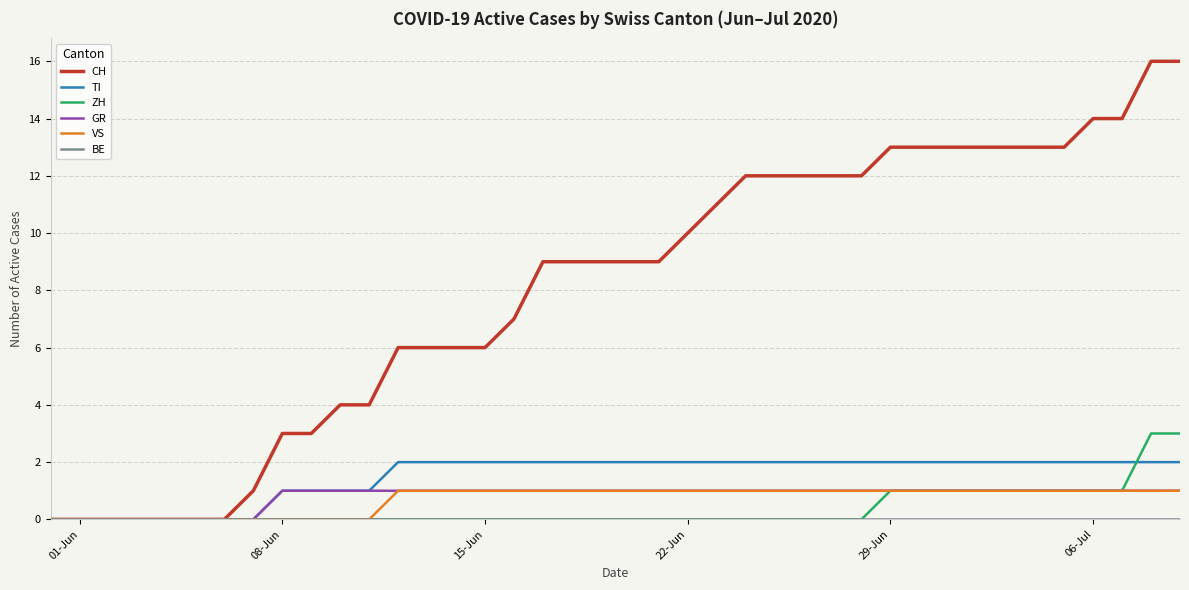

Which series has the largest range (max minus min)?

CH